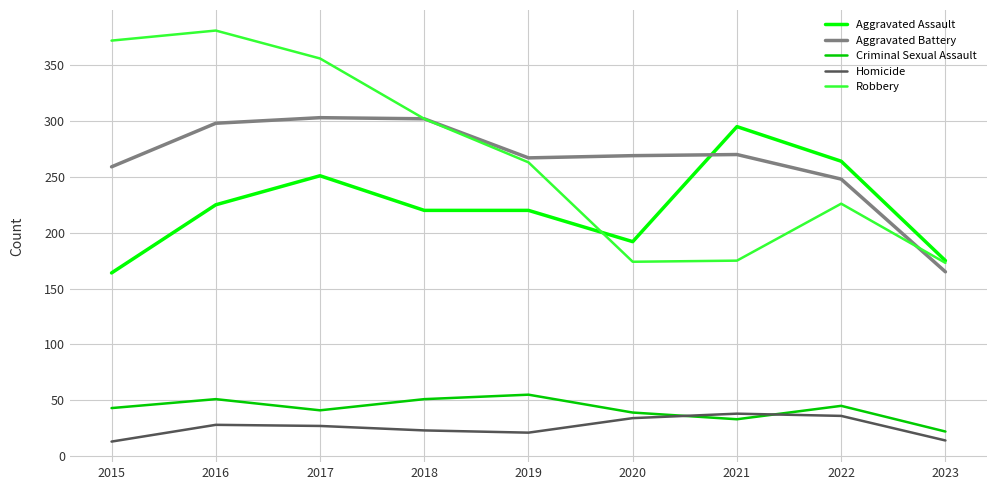

At which label is Aggravated Assault closest to 229?

2016